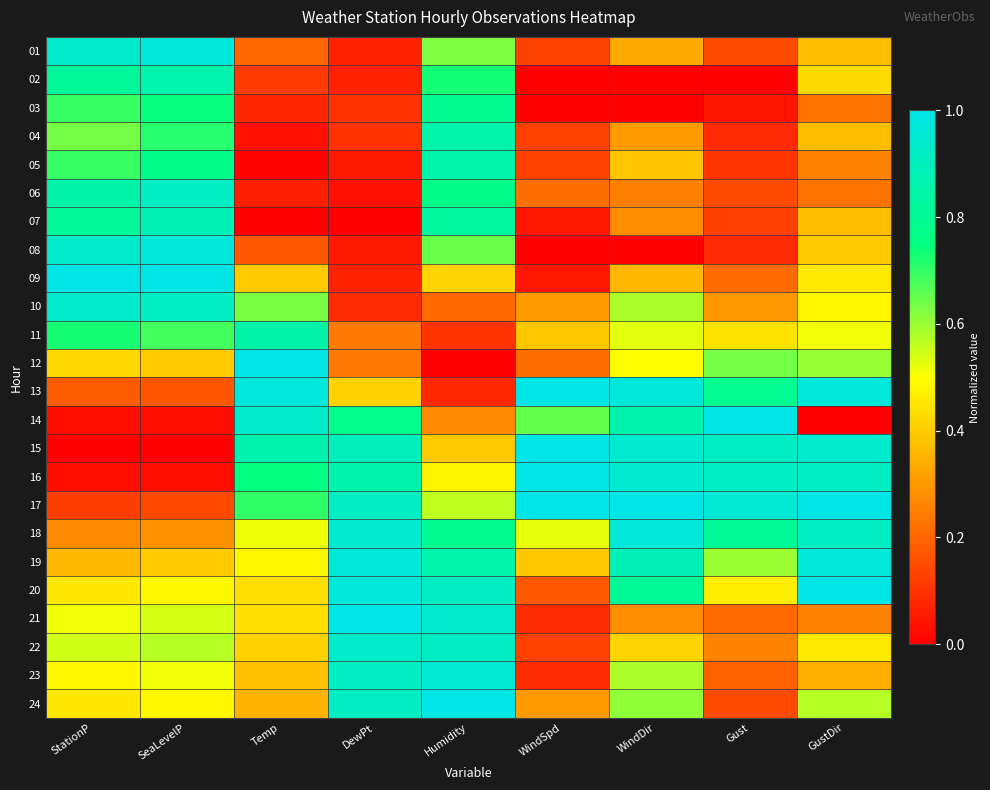

What is the total value across all series at WindDir?

12.8